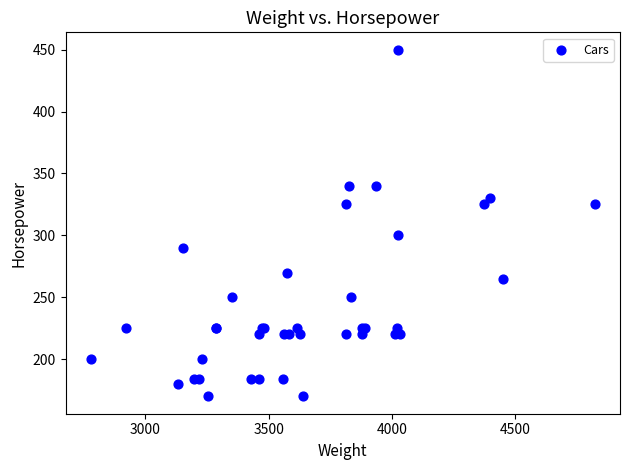

What Y value in the scatter plot is closest to 310?

300